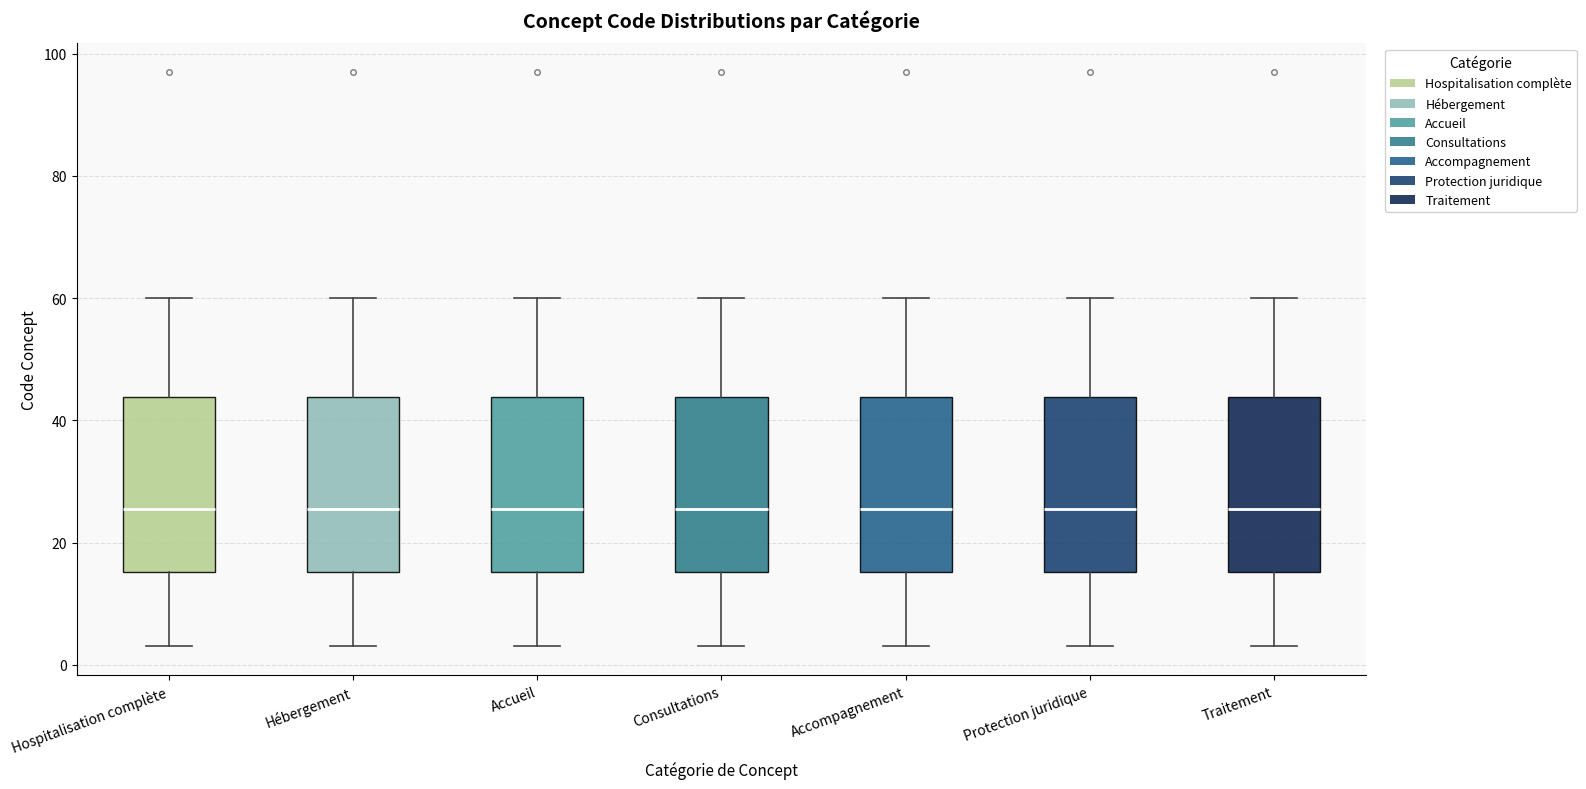

Reading left to right, read every box against the y-axis: the position of its median line, the range the box covers, and the ends of its whiskers. The values are not printed on the chart, so give them approximately, as read against the axis.

Hospitalisation complète: median 26, box 16 to 44, whiskers 4 to 60
Hébergement: median 26, box 16 to 44, whiskers 4 to 60
Accueil: median 26, box 16 to 44, whiskers 4 to 60
Consultations: median 26, box 16 to 44, whiskers 4 to 60
Accompagnement: median 26, box 16 to 44, whiskers 4 to 60
Protection juridique: median 26, box 16 to 44, whiskers 4 to 60
Traitement: median 26, box 16 to 44, whiskers 4 to 60